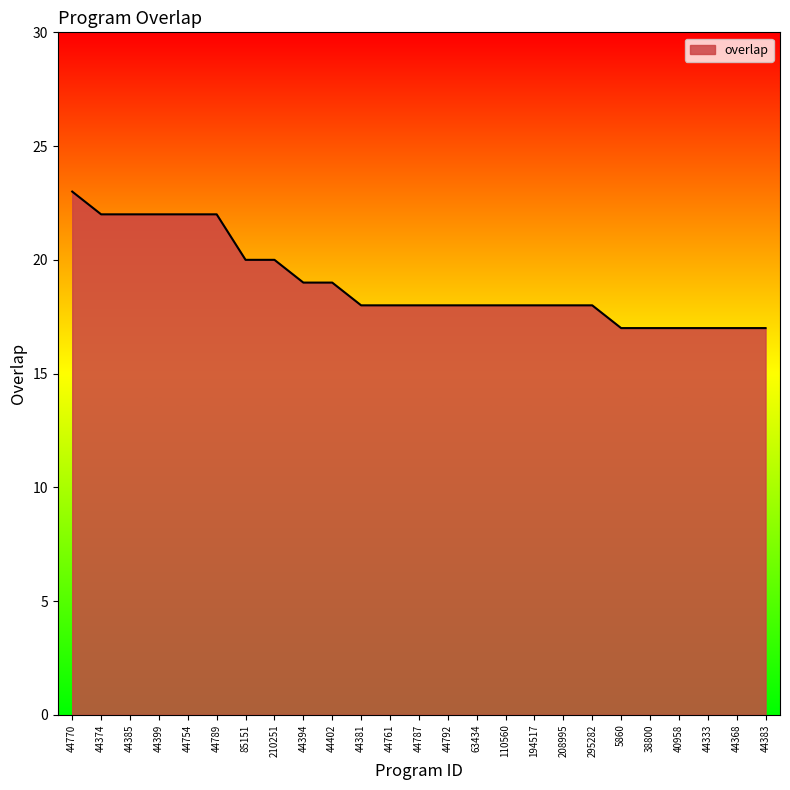

How many lines are shown in the chart?

1